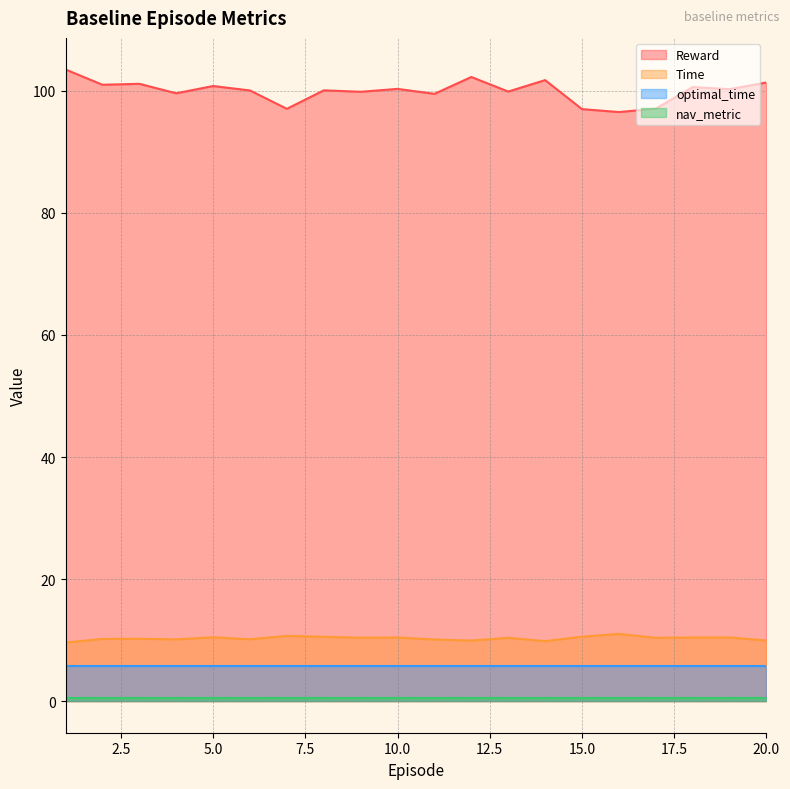

How many data points in Reward are above 100?

12